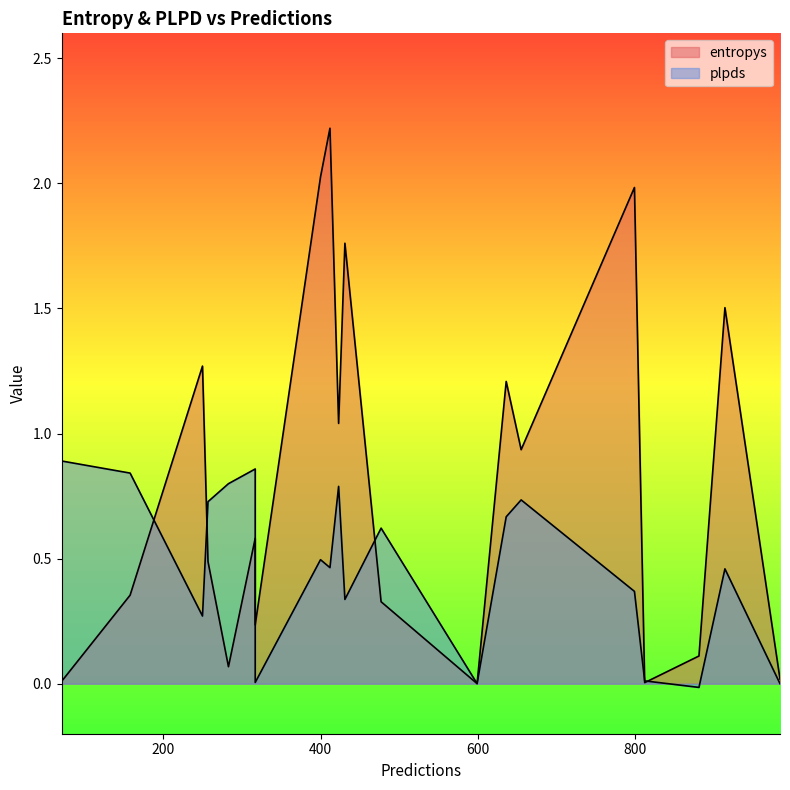

Is the value of entropys at 14 greater than the value of plpds at 18?

Yes